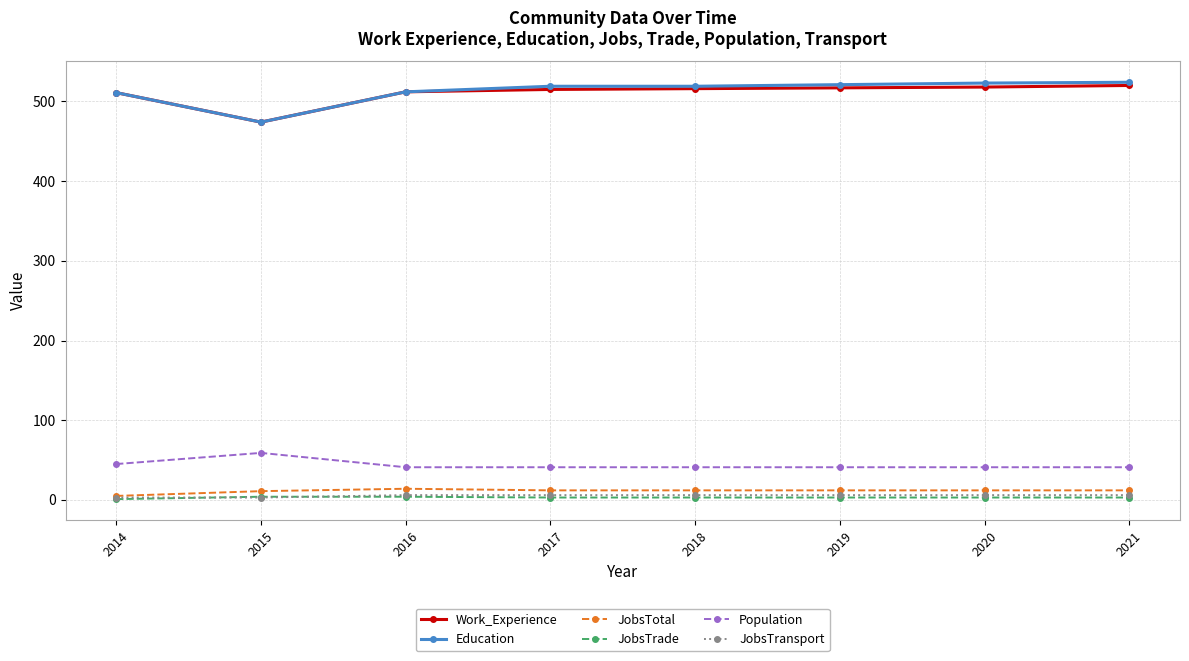

What is the spread (max minus min) of values at 2019?

518